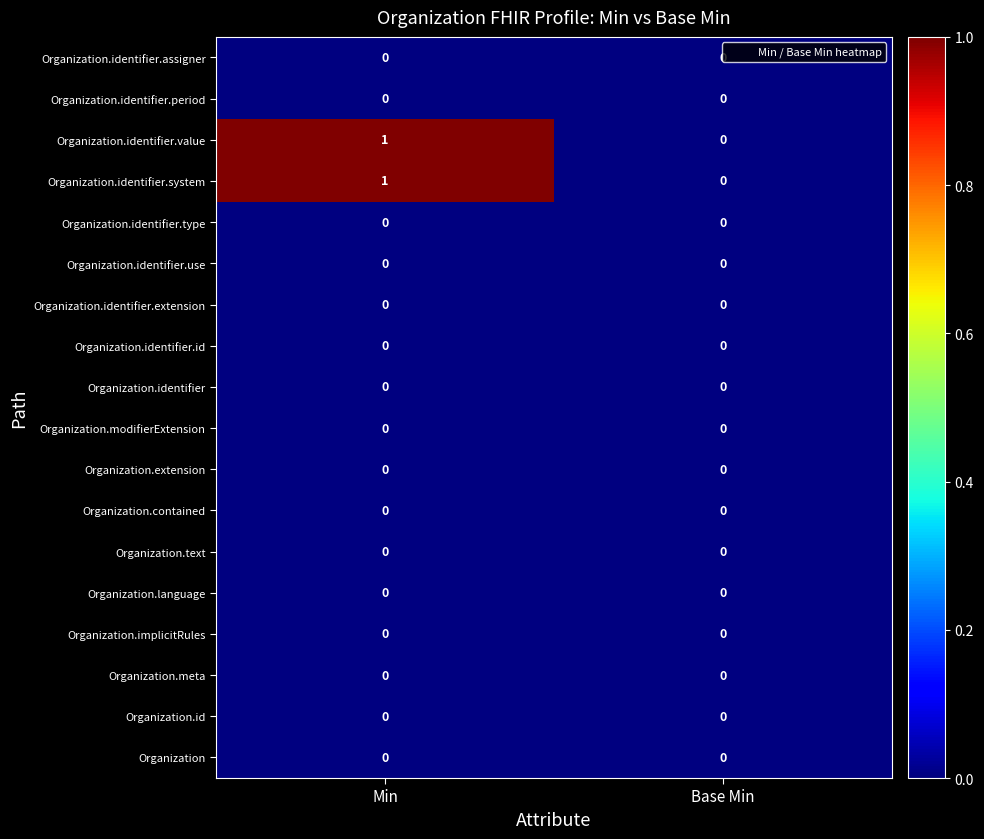

At which category is the sum across all series the highest?

Min